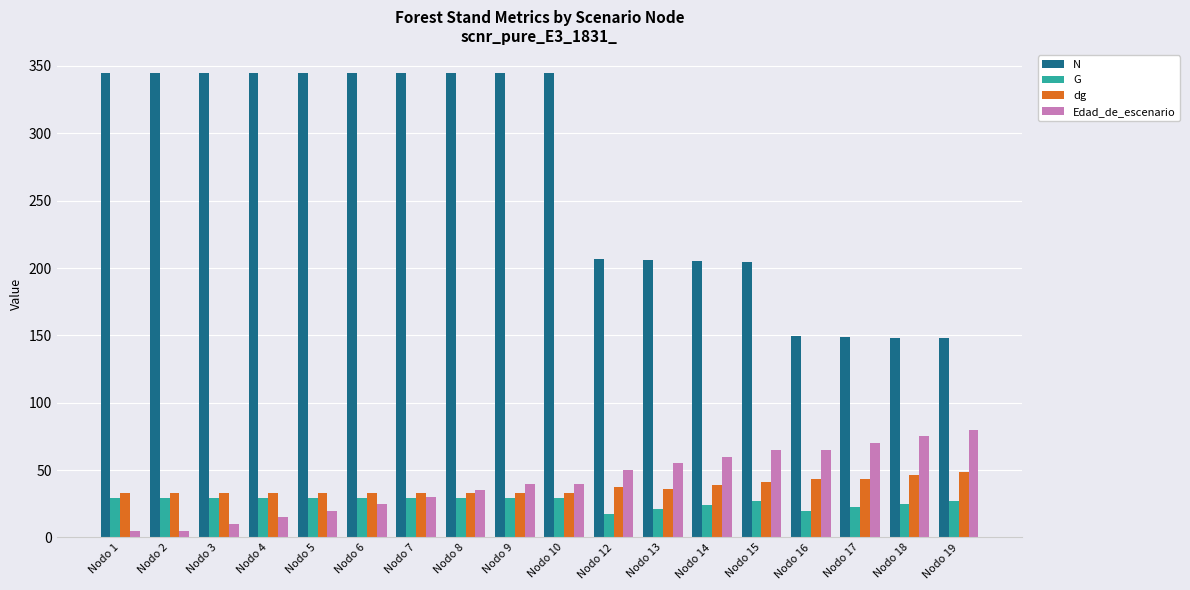

The value of G at Nodo 17 is 22.3. True or false?

True